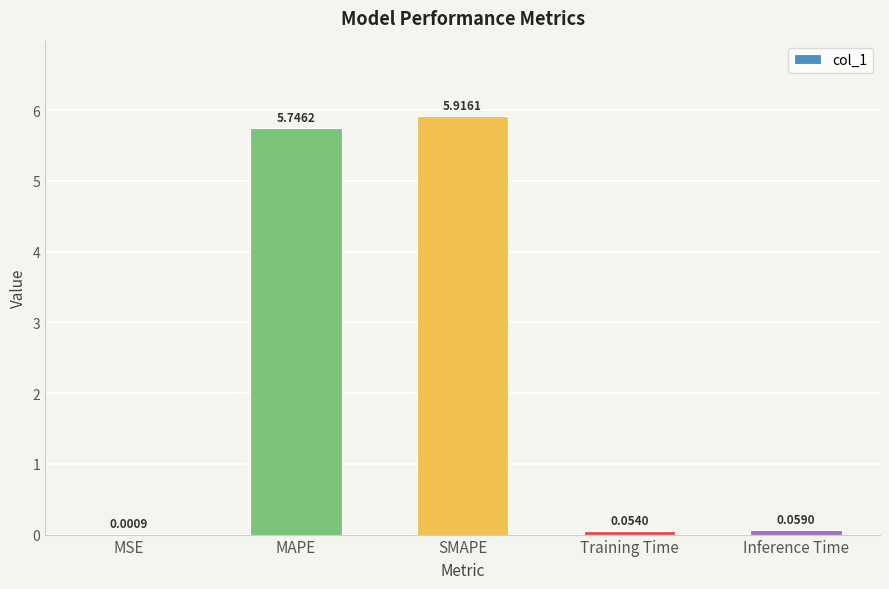

Between SMAPE and MAPE, which is larger?

SMAPE